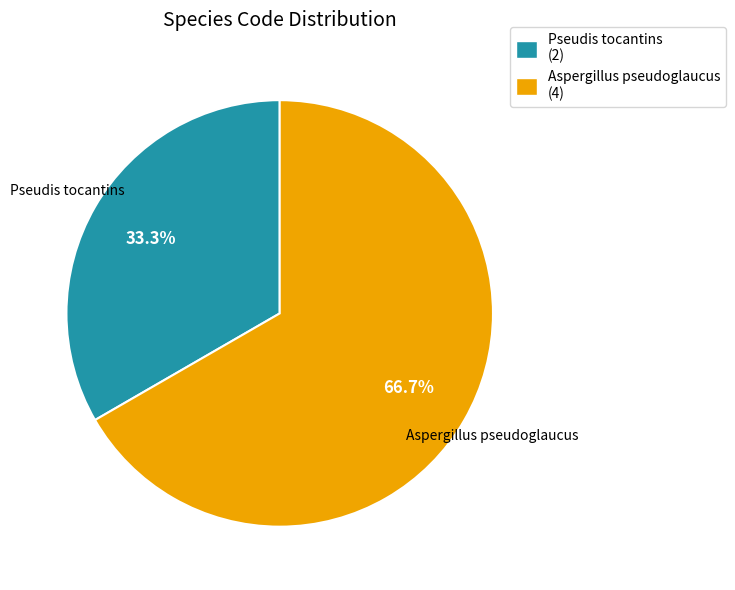

True or false: Pseudis tocantins accounts for 46% of the total.

False